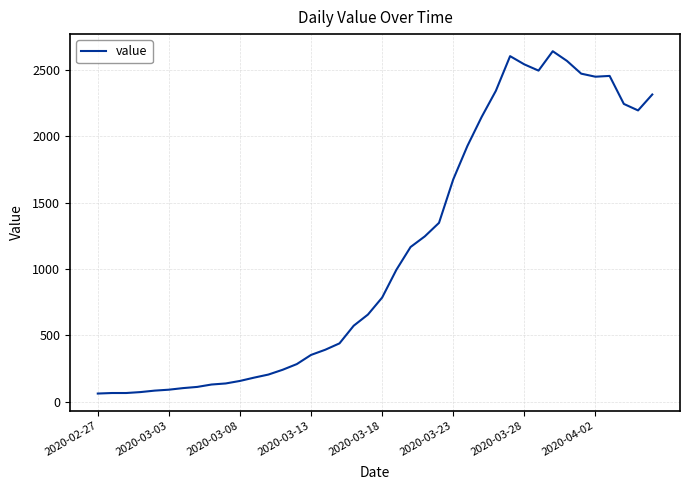

What is the difference between the maximum and minimum values?

2579